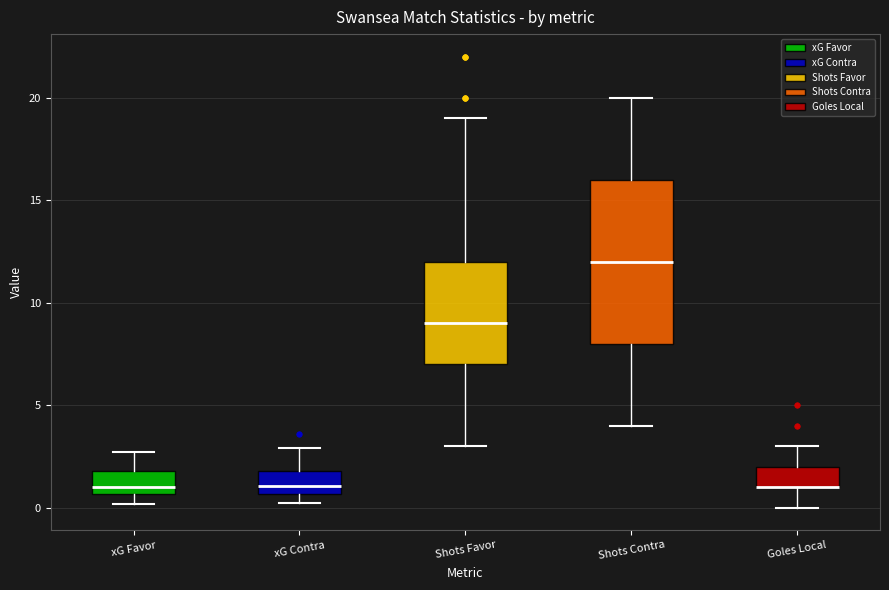

Where does the lower whisker of the box for Goles Local end on the y-axis? The values are not printed on the chart, so give them approximately, as read against the axis.

0.0